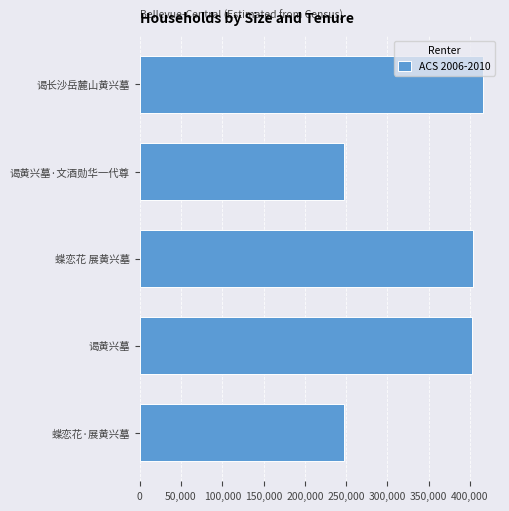

What is the smallest value displayed?

247110